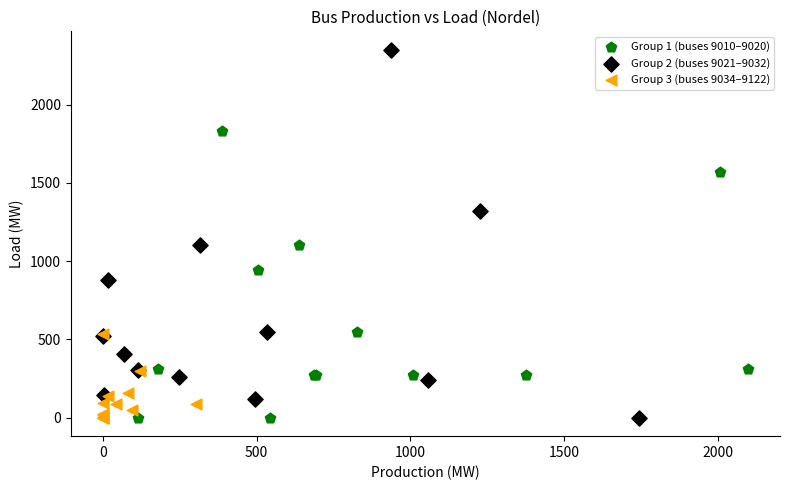

Which series reaches the maximum Y coordinate?

Group 2 (buses 9021–9032)